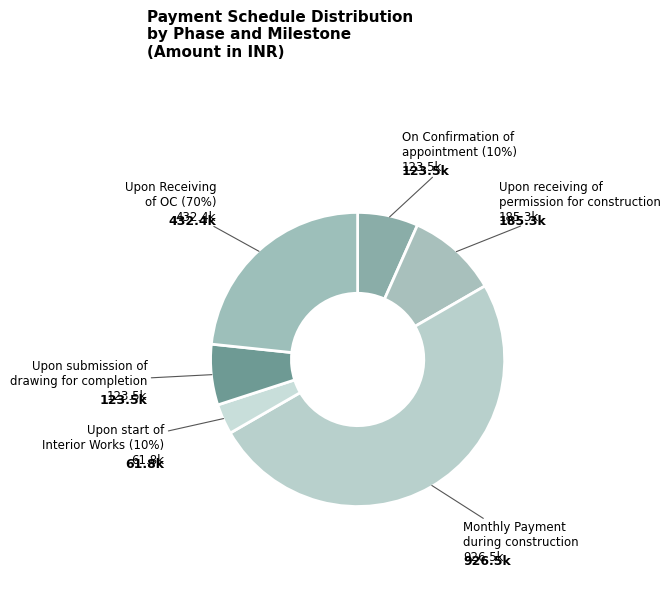

Does On Confirmation of appointment (10%) represent more than half of the total?

No